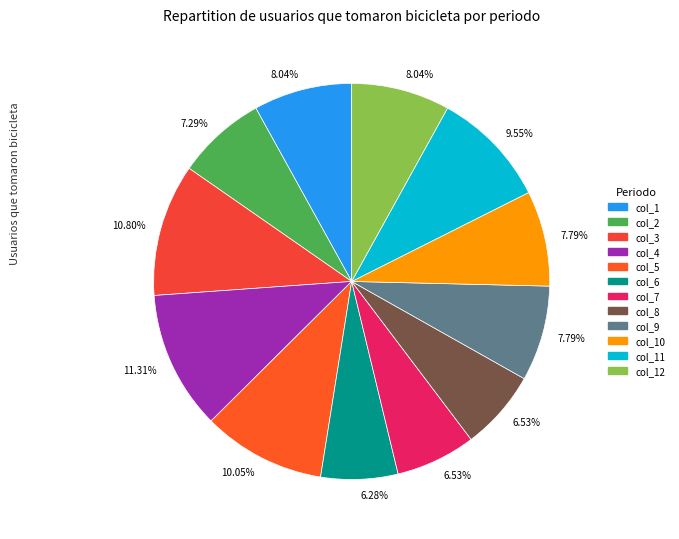

Rank the categories by value from highest to lowest.

col_4, col_3, col_5, col_11, col_1, col_12, col_9, col_10, col_2, col_7, col_8, col_6